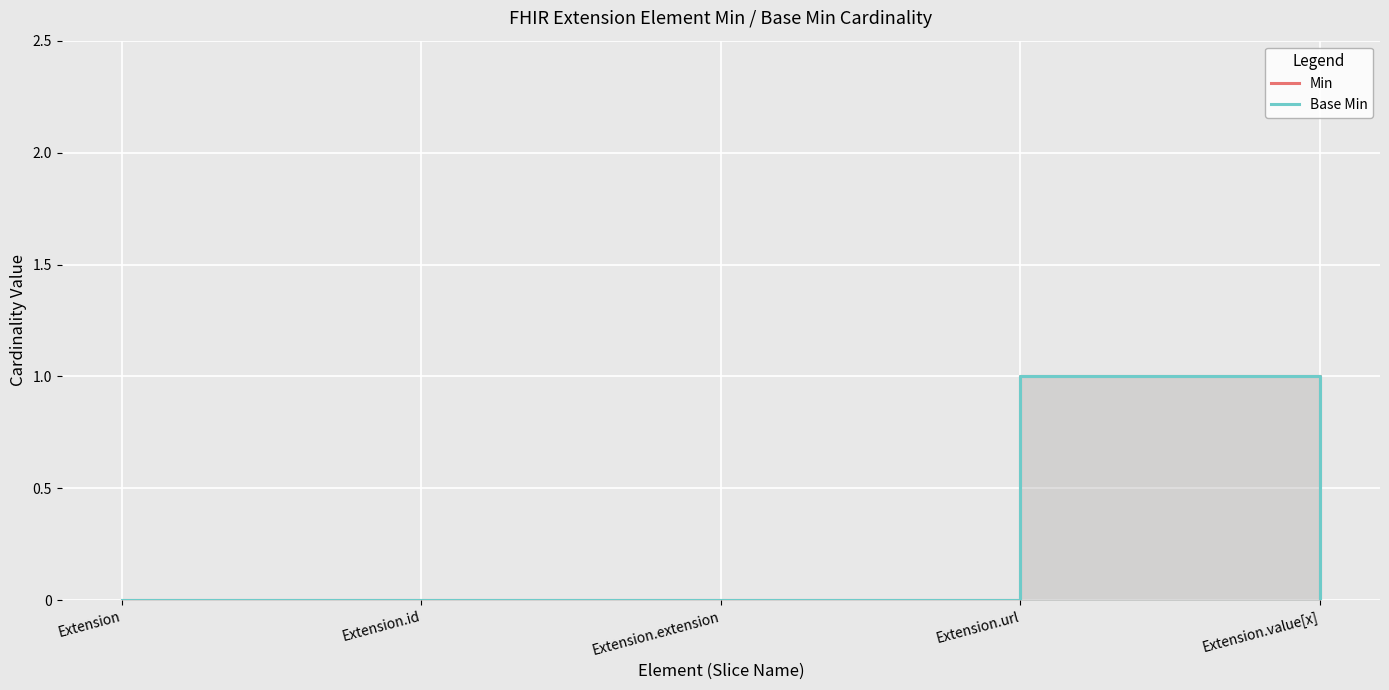

At which category is the sum across all series the highest?

Extension.url